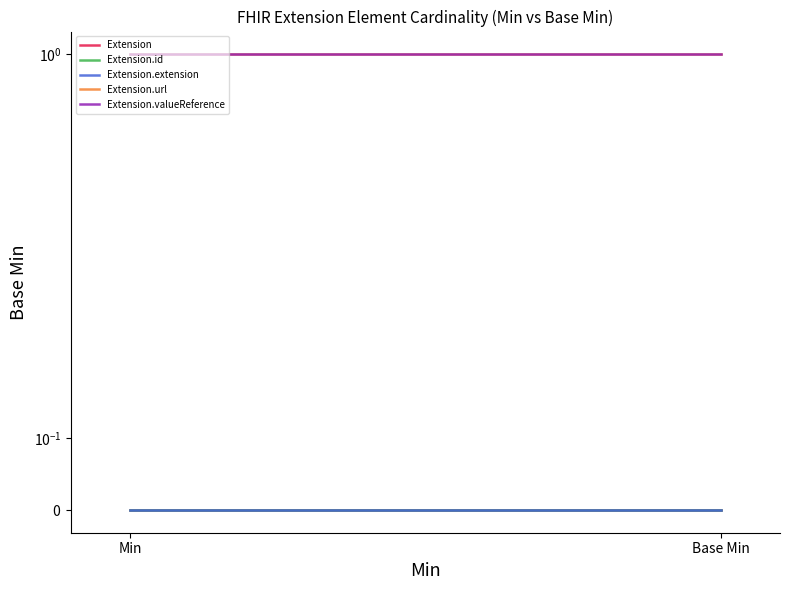

At which label does Extension.extension reach its minimum?

Min